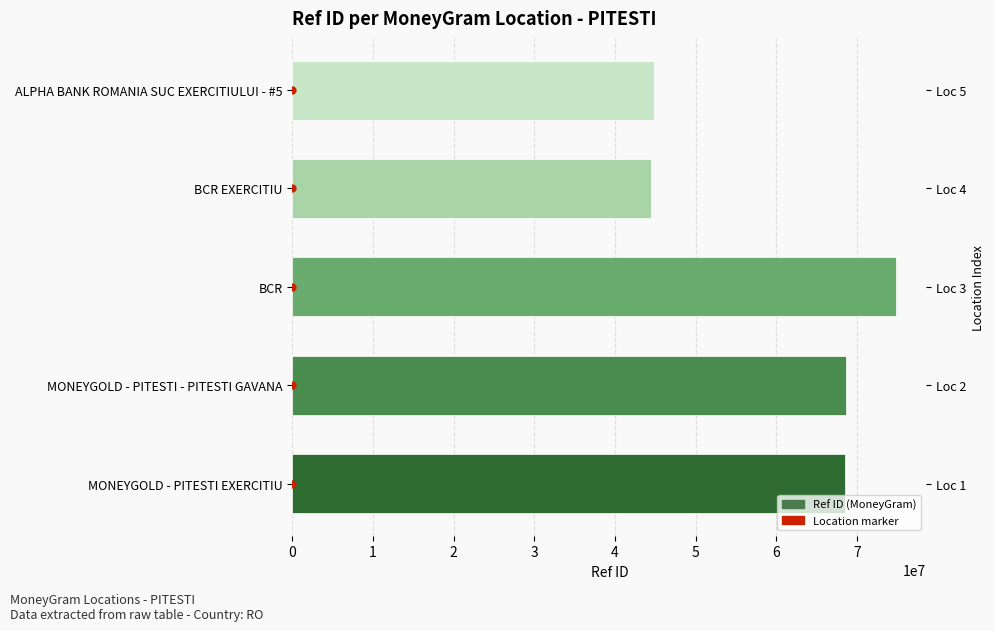

At which label does the data first exceed 68524955?

MONEYGOLD - PITESTI - PITESTI GAVANA